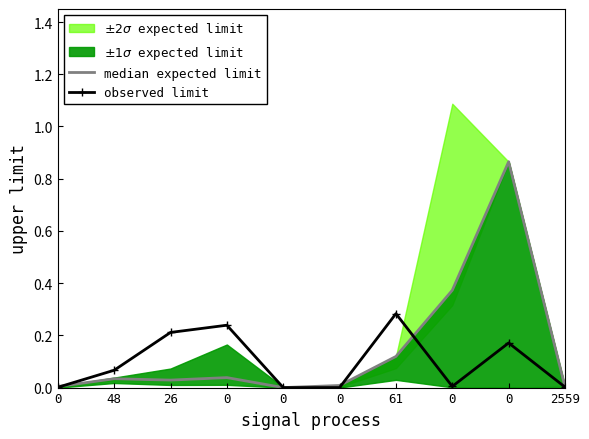

At 0, list the series in order from largest to smallest.

median expected limit, observed limit